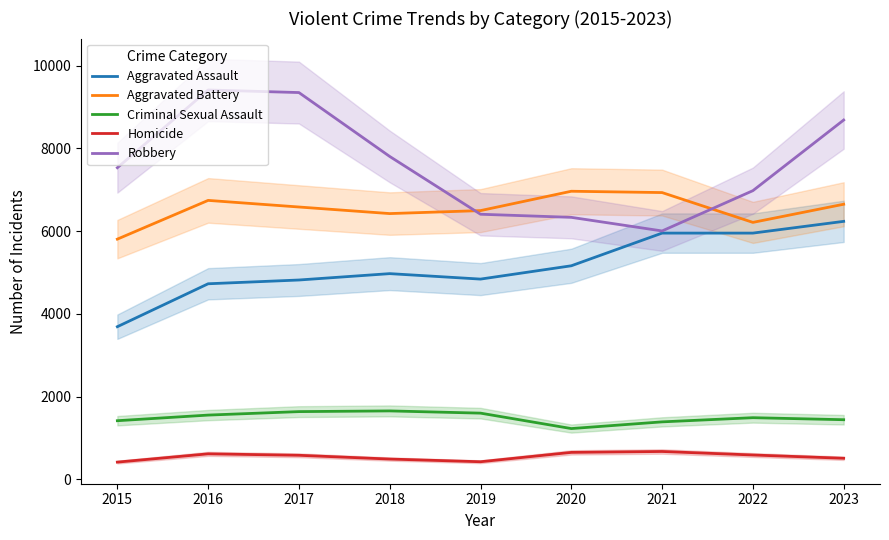

The value of Aggravated Battery at 2017 is 6584. True or false?

True